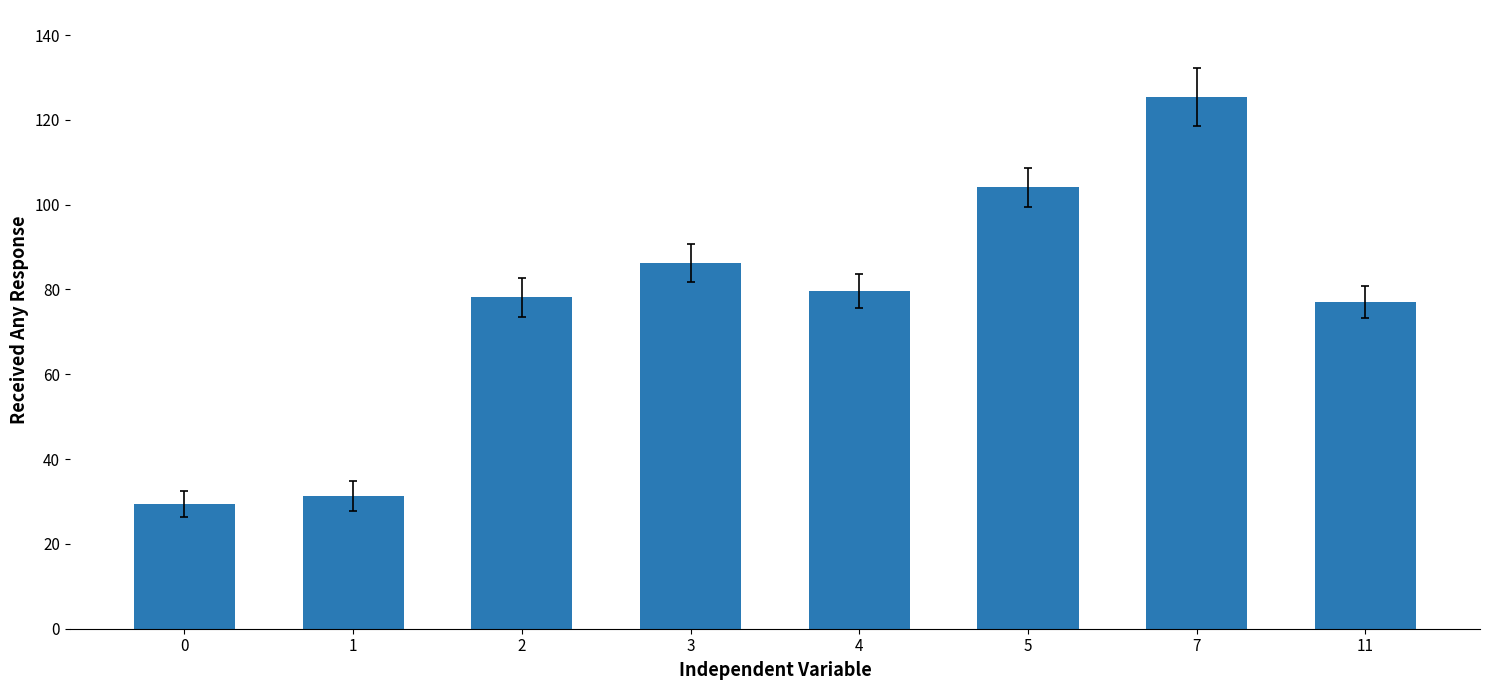

What is the maximum value shown in the chart?

125.5